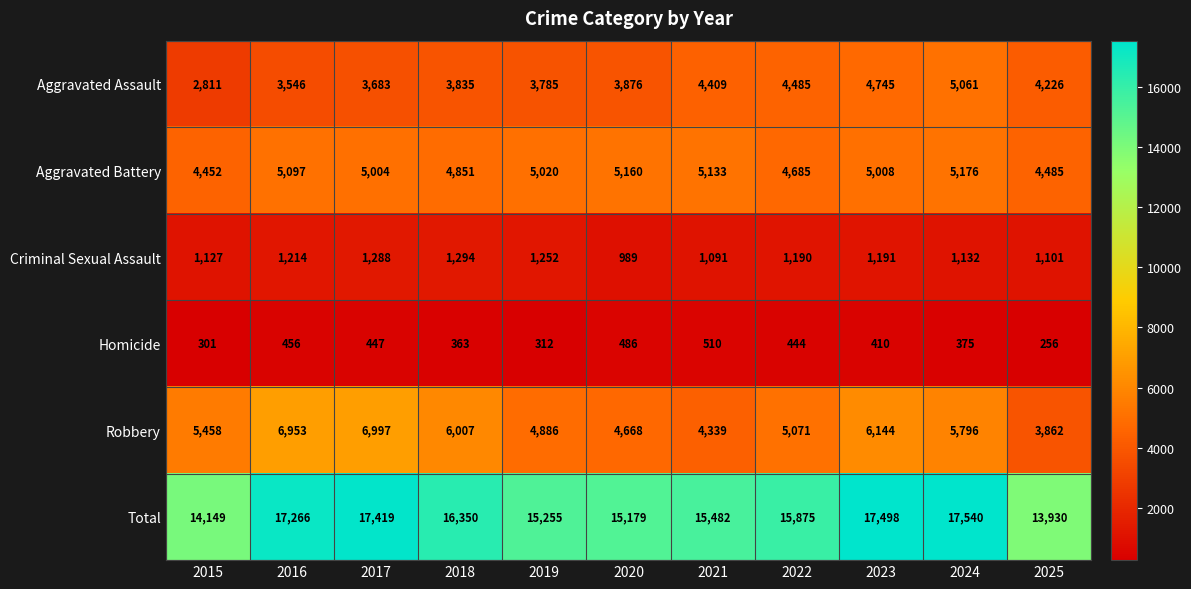

What is the sum of all Homicide values?

4360